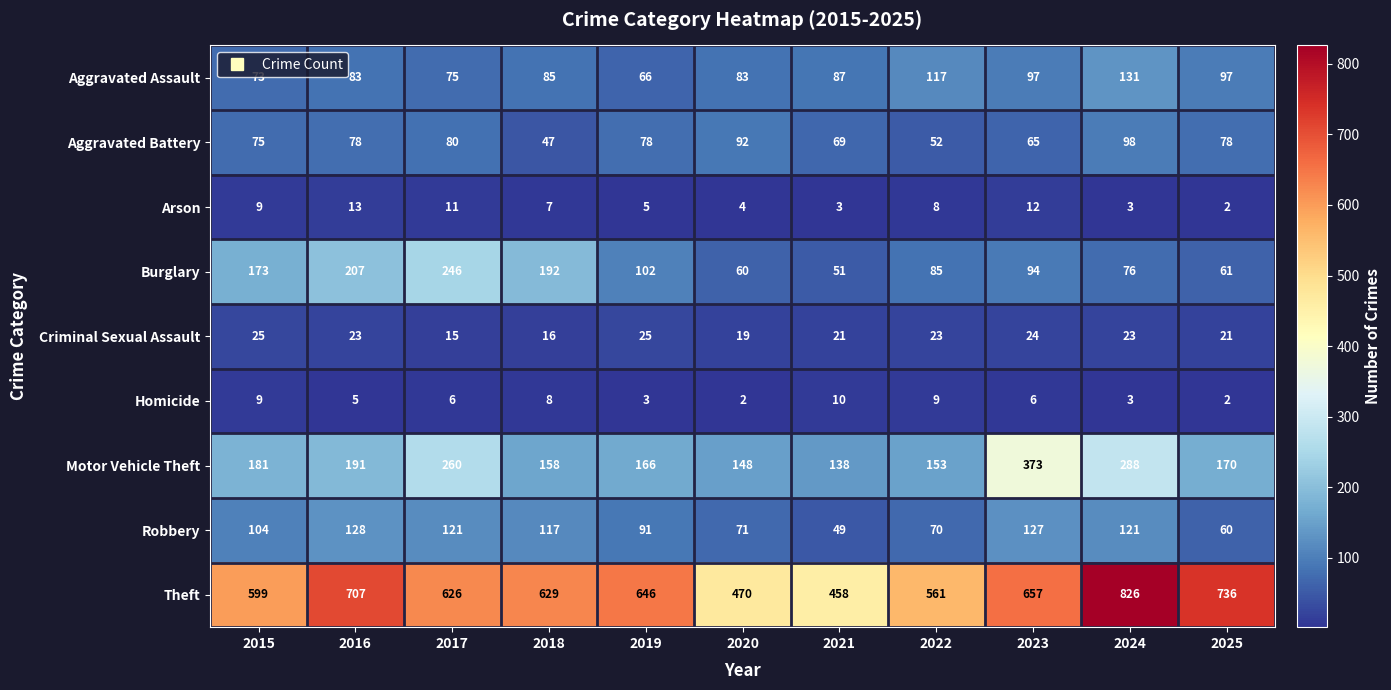

Rank the series by their maximum value, from lowest to highest.

Homicide, Arson, Criminal Sexual Assault, Aggravated Battery, Robbery, Aggravated Assault, Burglary, Motor Vehicle Theft, Theft